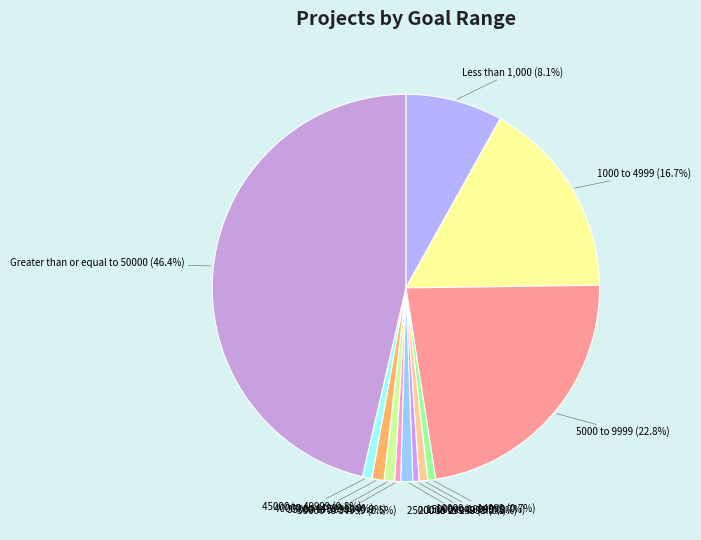

Count the number of slices in the pie.

12